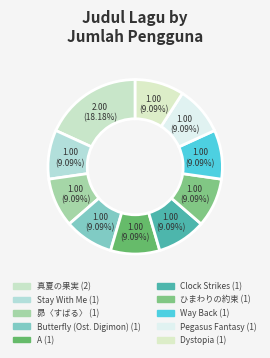

What percentage is the Pegasus Fantasy slice, to the nearest percent?

9%